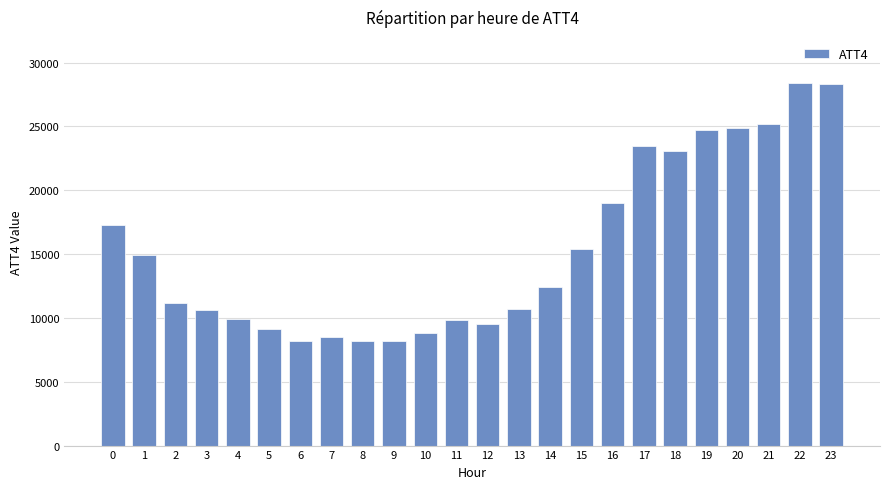

The chart shows a value of 9100 at 5. True or false?

True